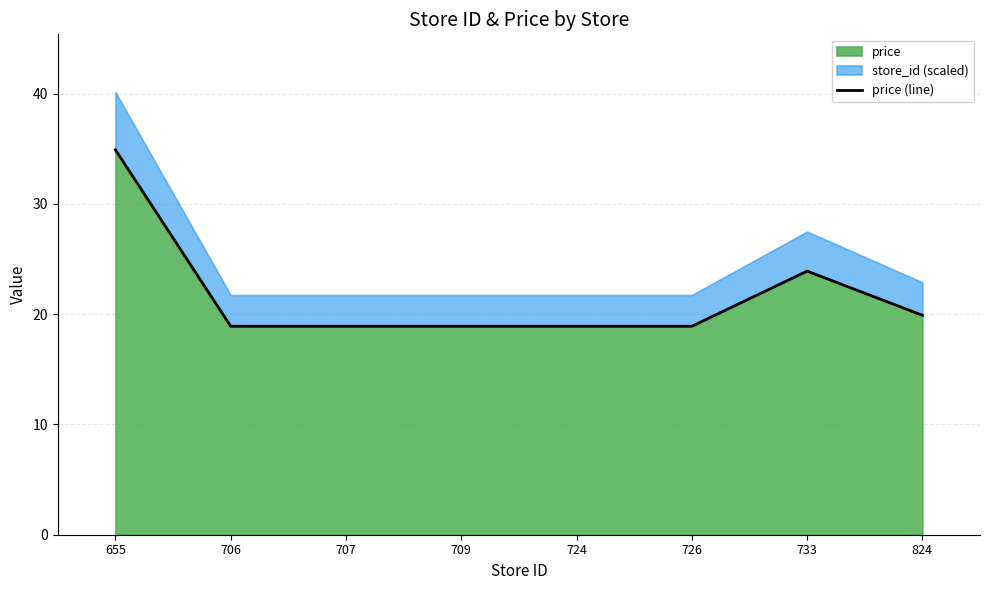

Rank the categories by value from lowest to highest.

706, 707, 709, 724, 726, 824, 733, 655